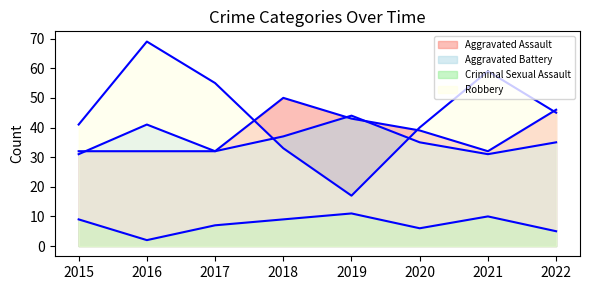

What are all the series names shown in the legend?

Aggravated Assault, Aggravated Battery, Criminal Sexual Assault, Robbery